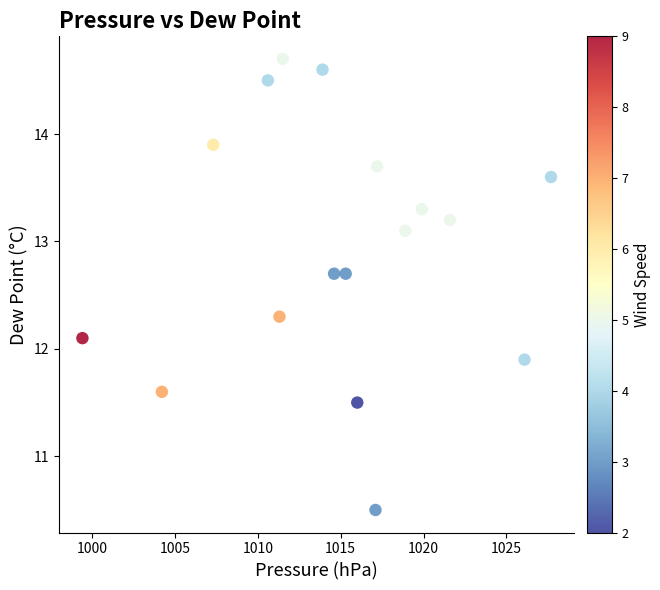

What is the range of Y values (max minus min)?

4.2